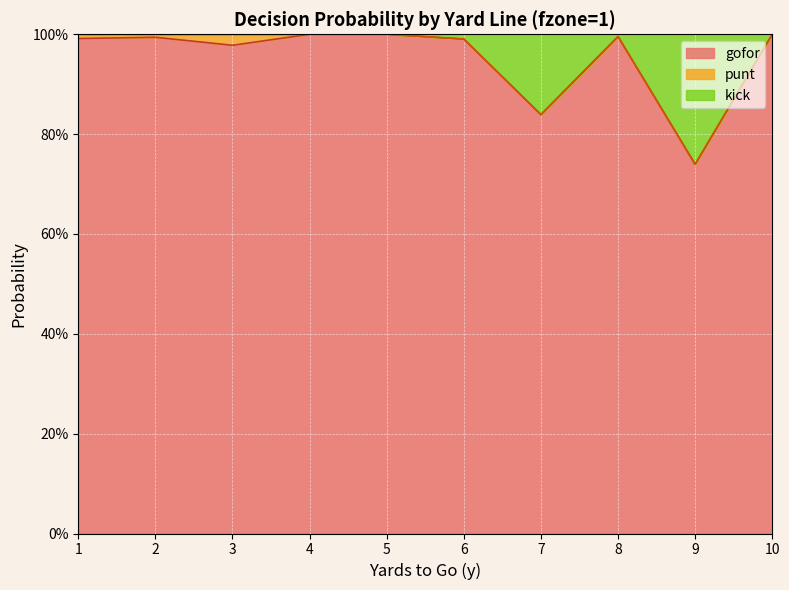

The gofor series shows 0.7 at 10. True or false?

False